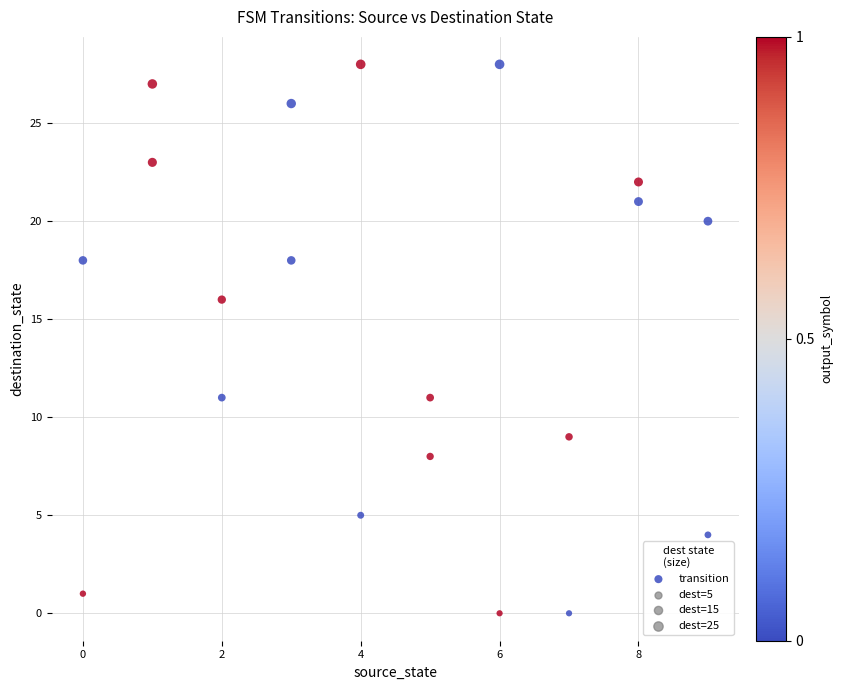

What Y value in the scatter plot is closest to 14?

16